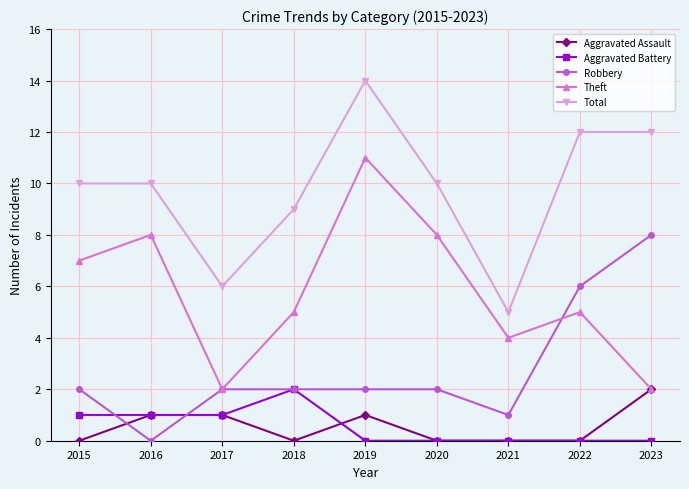

What is the difference between the highest and lowest values at 2015?

10